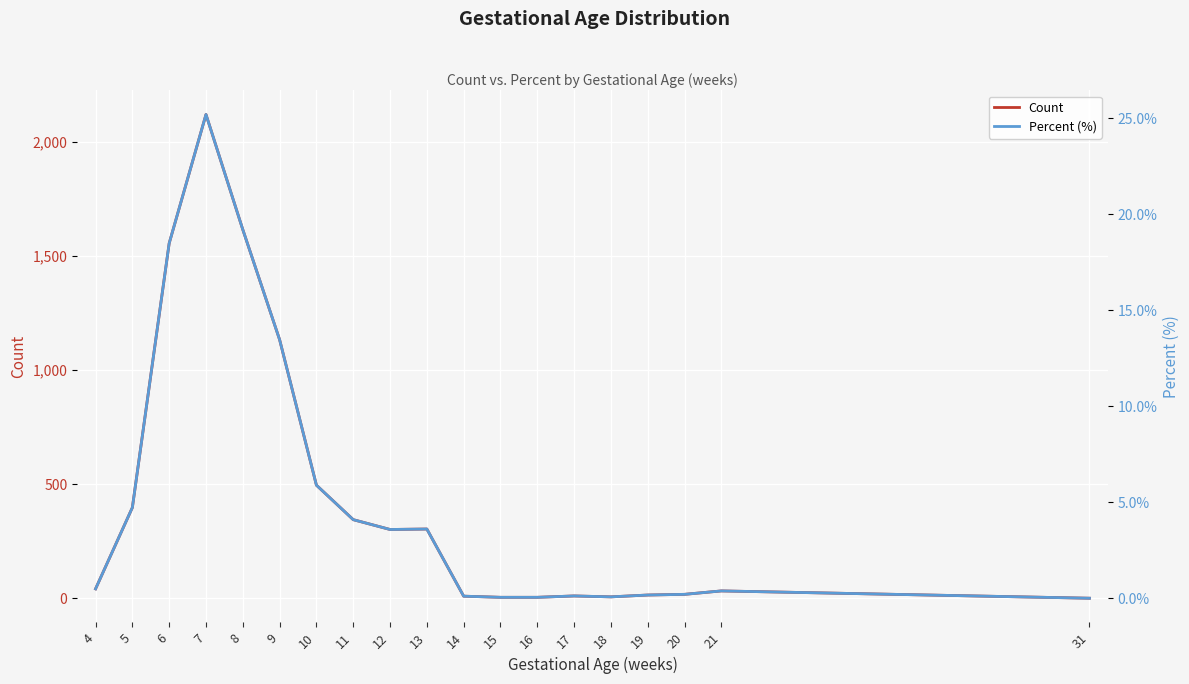

What is the spread (max minus min) of values at 15?

4.9